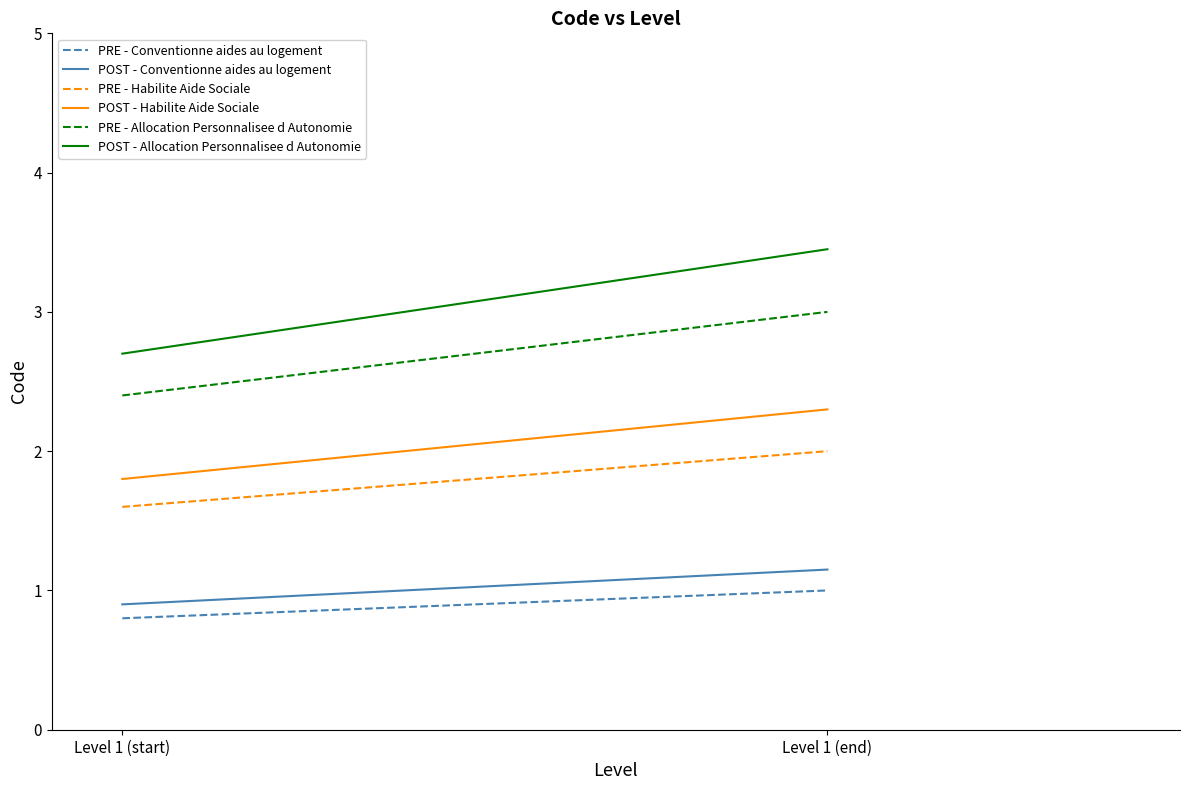

What is the total value across all series at Level 1 (start)?

10.2